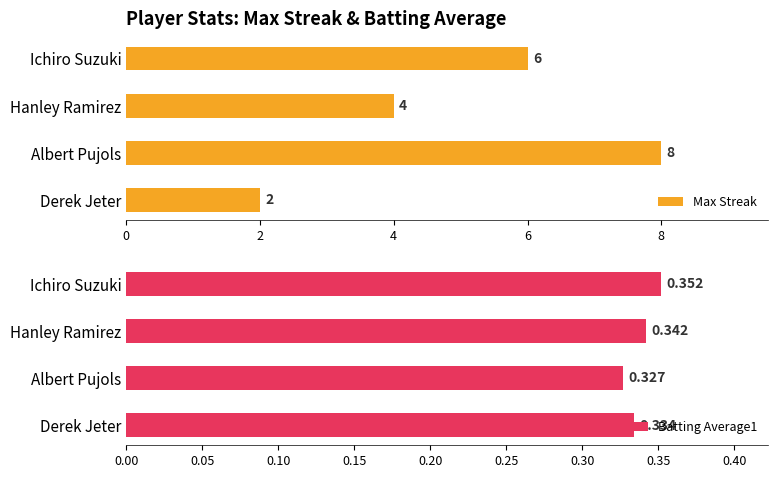

What is the sum of the Max Streak values at Ichiro Suzuki and Derek Jeter?

8